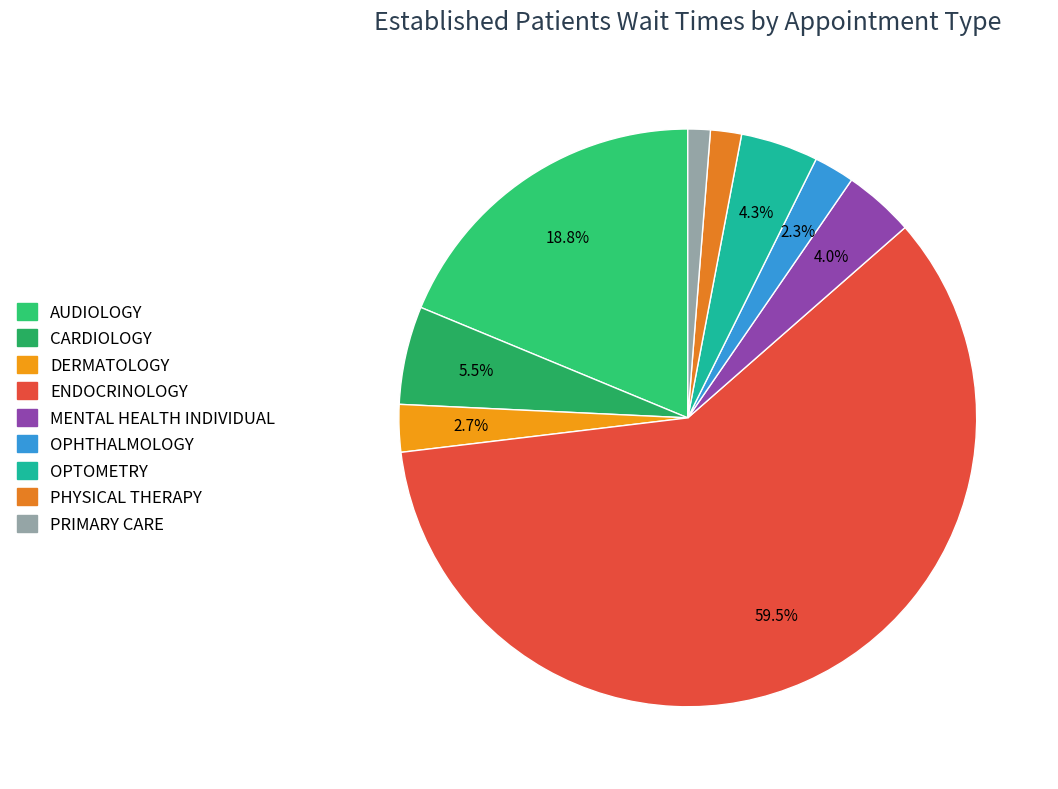

Which slice represents more than half of the pie?

ENDOCRINOLOGY